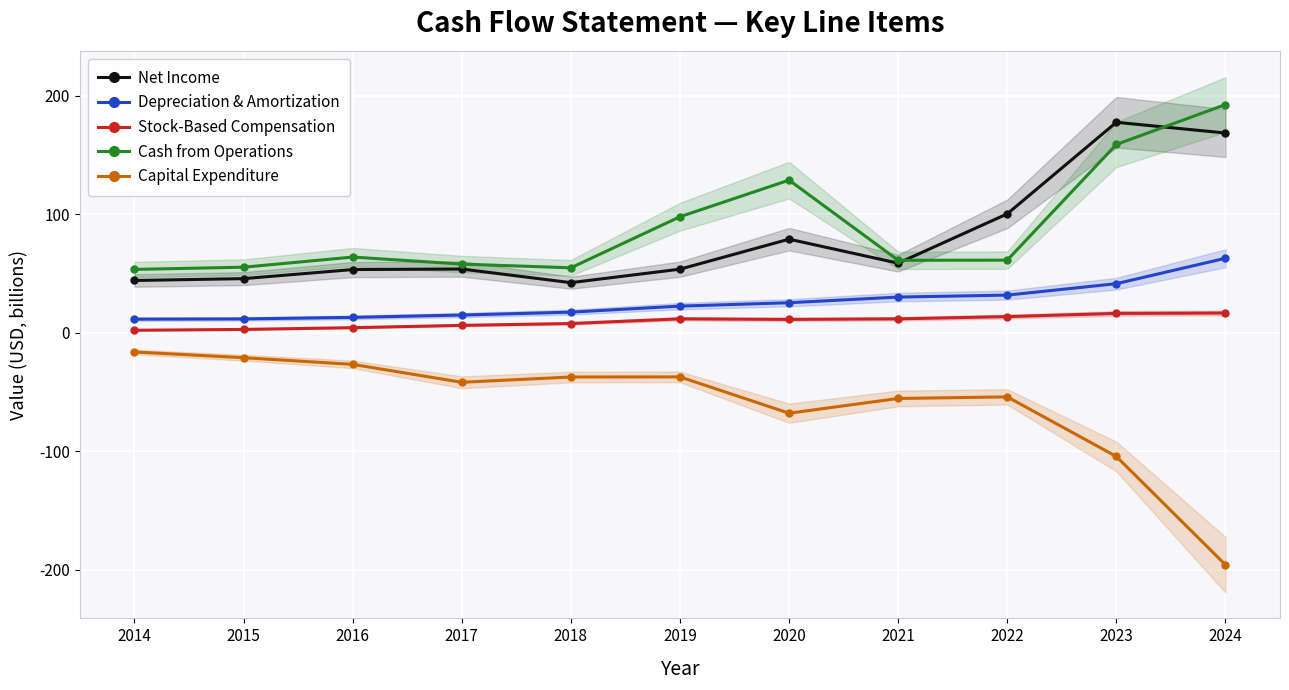

What is the difference between the highest and lowest values at 2022?

154.4